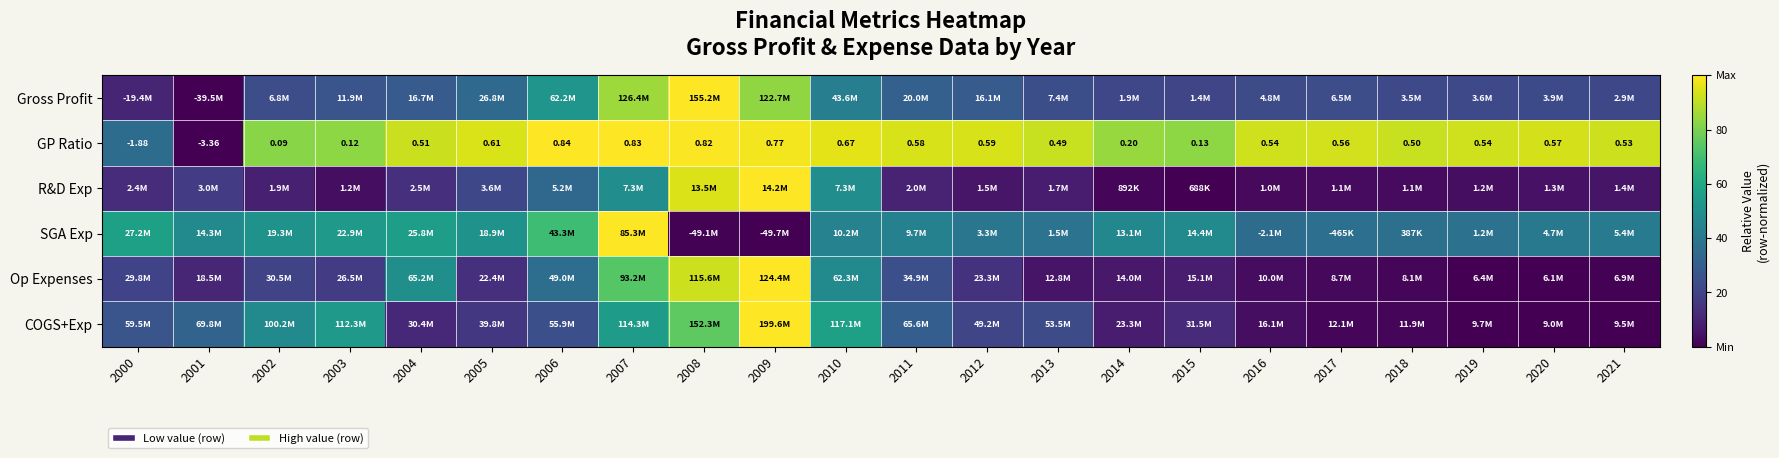

Is the value of GP Ratio at 2017 greater than the value of COGS+Exp at 2020?

Yes